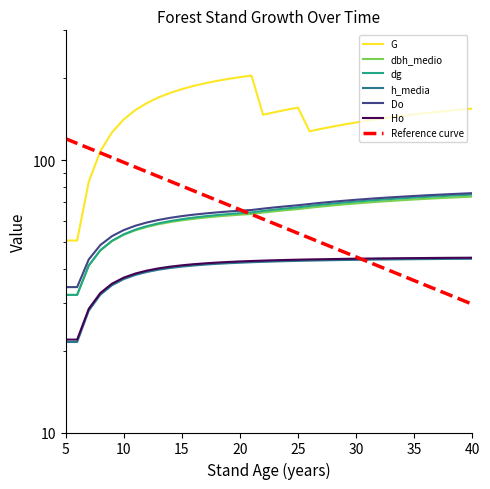

Which series has the largest total across all categories?

G